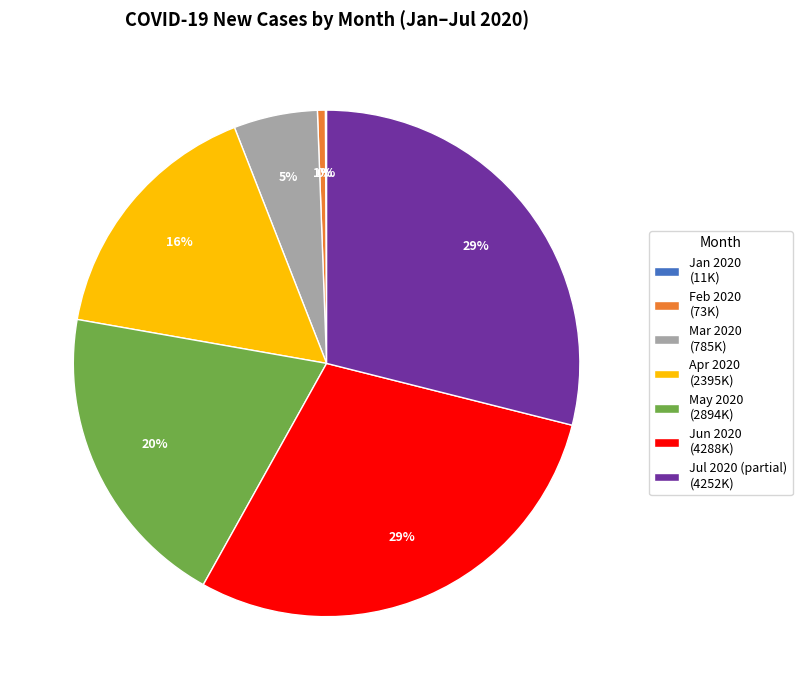

Which has a higher value, Jun 2020 (4288K) or Mar 2020 (785K)?

Jun 2020 (4288K)